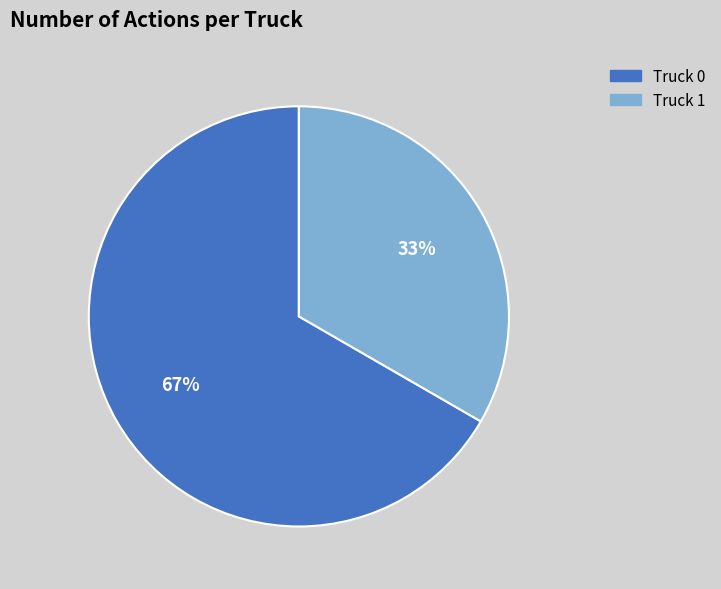

Which has a higher value, Truck 1 or Truck 0?

Truck 0